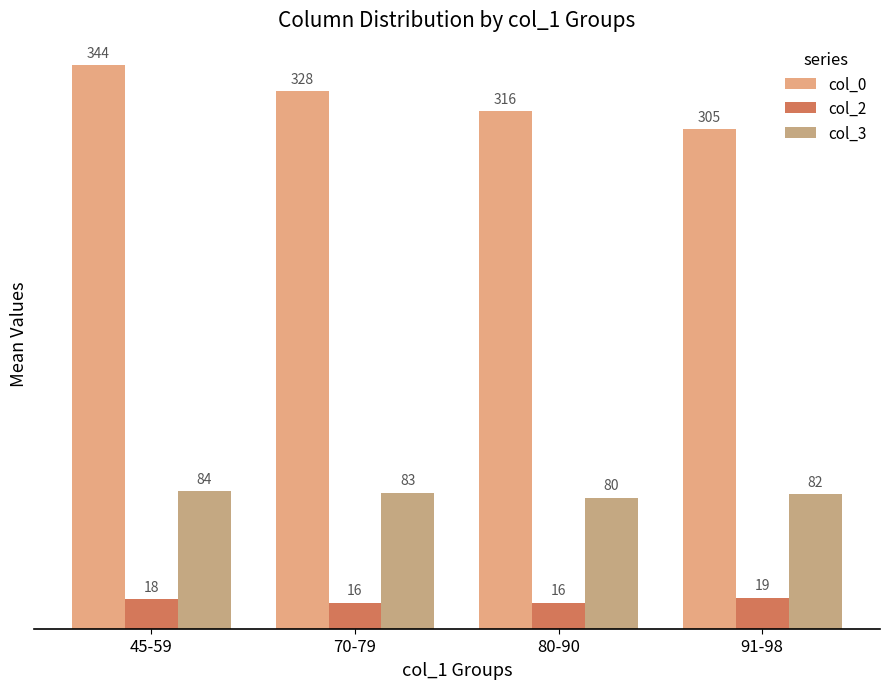

What is the smallest value displayed?

16